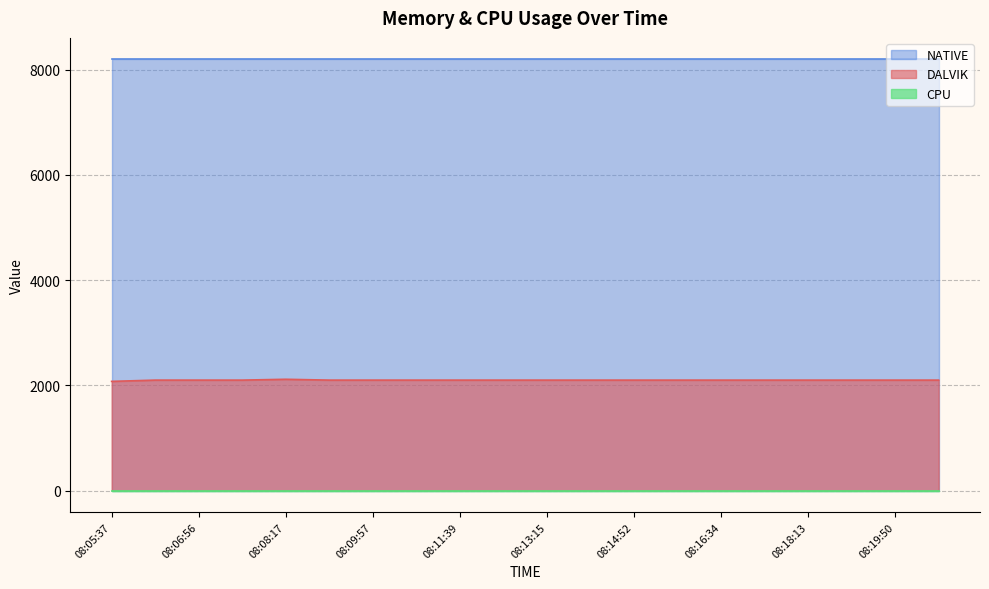

List the labels in order of CPU value, largest first.

08:05:37, 08:06:15, 08:06:56, 08:07:37, 08:08:17, 08:09:00, 08:09:57, 08:10:48, 08:11:39, 08:12:26, 08:13:15, 08:14:02, 08:14:52, 08:15:43, 08:16:34, 08:17:25, 08:18:13, 08:19:02, 08:19:50, 08:20:37